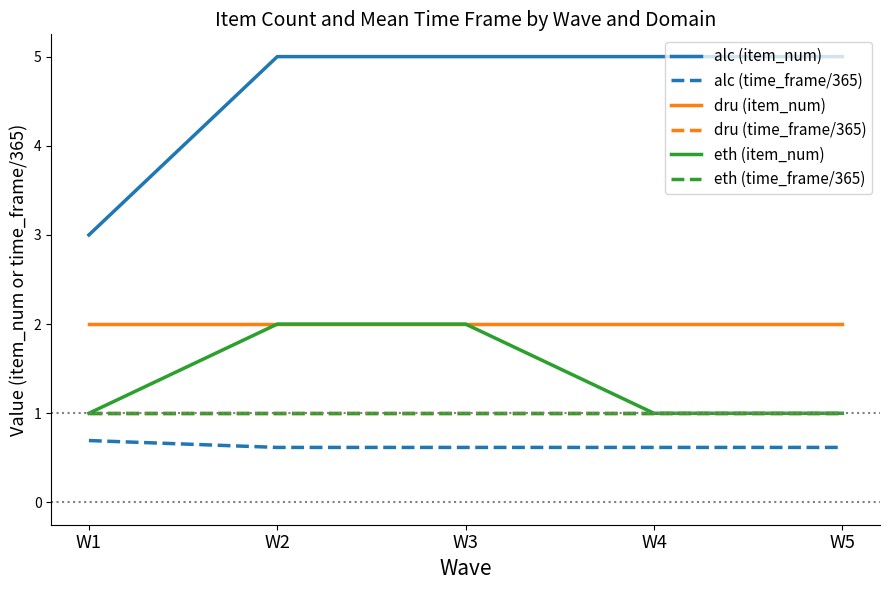

What is the value of the dru (item_num) point at the 2nd from the left?

2.0